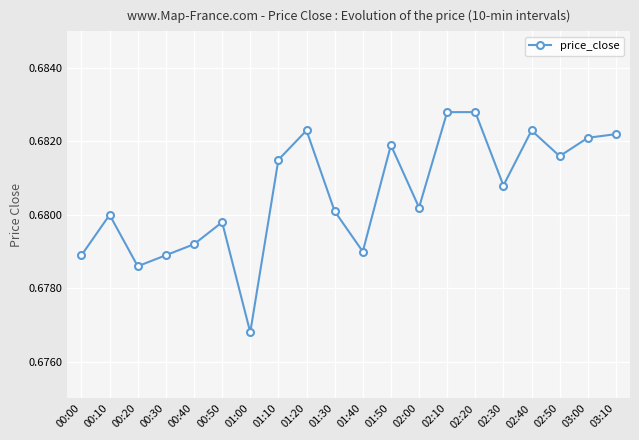

What is the label of the 4th point from the right?

02:40